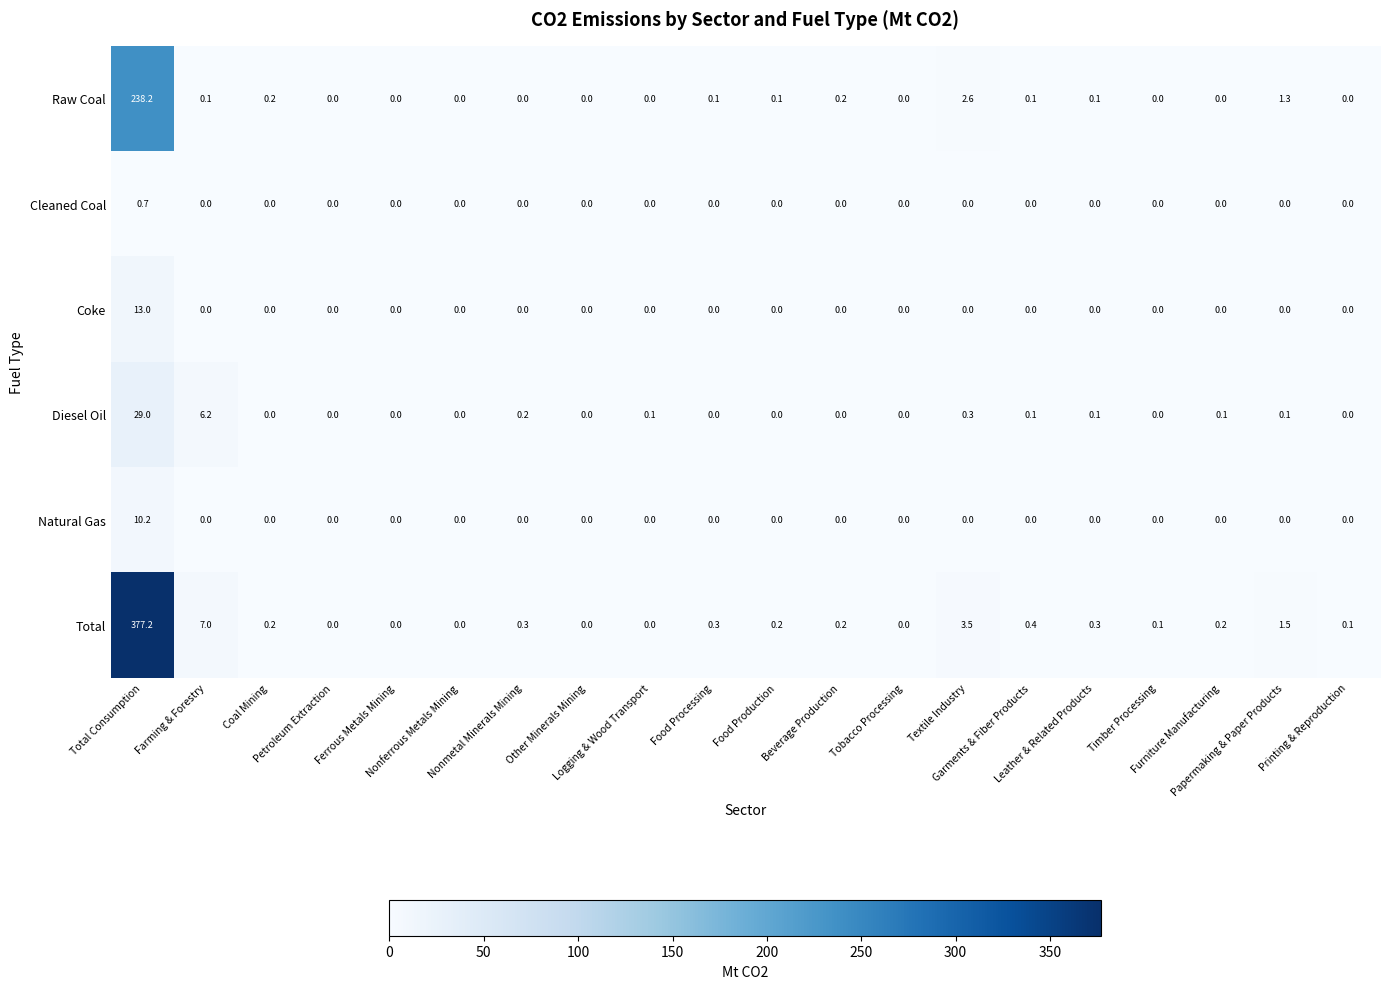

Count the Cleaned Coal values in the range 0 to 1.

20